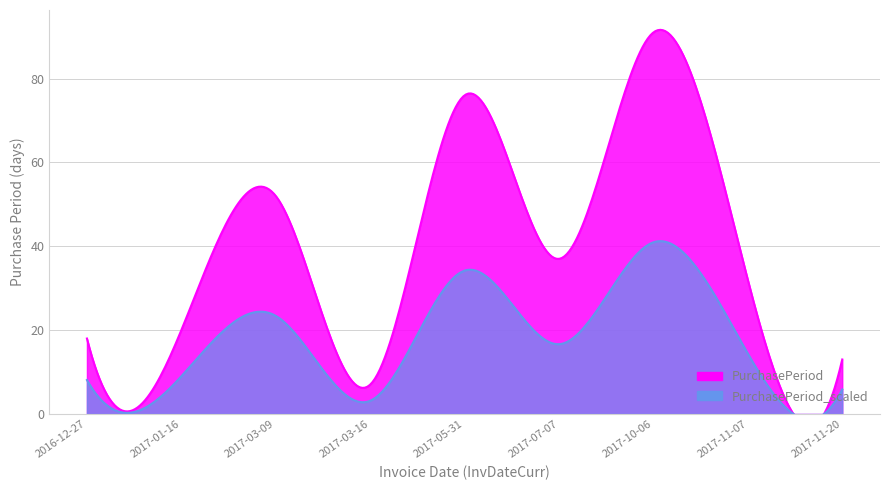

The value at 2016-12-27 is 18. True or false?

True